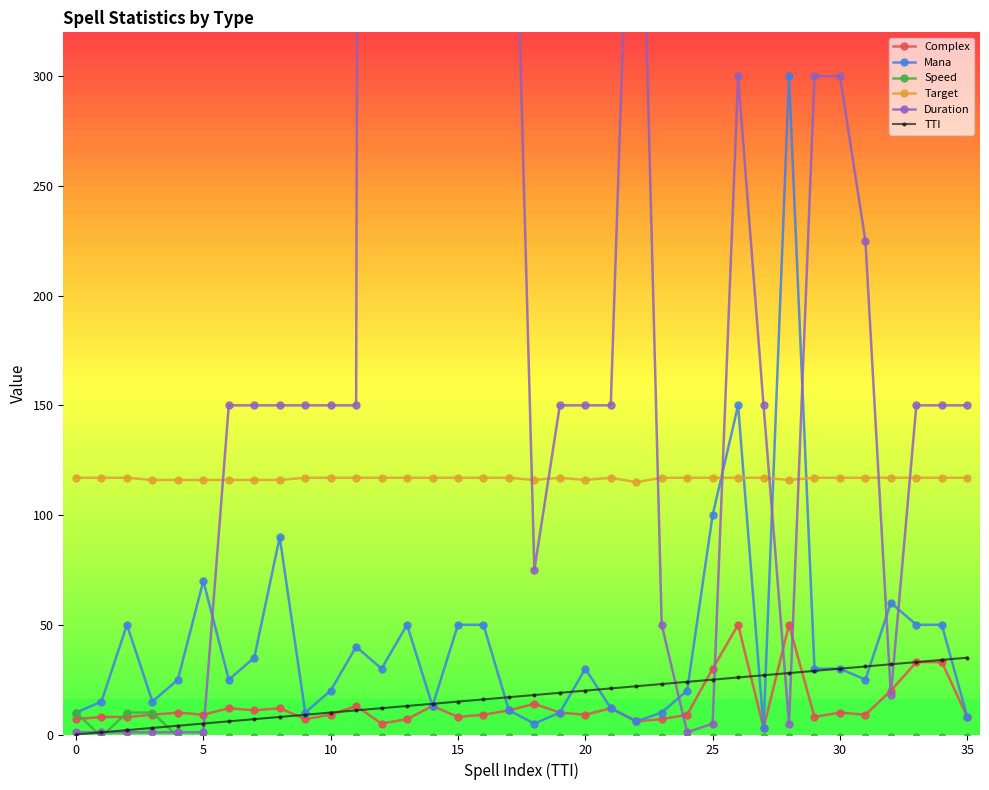

True or false: Duration has a value of 150 at 35.

True